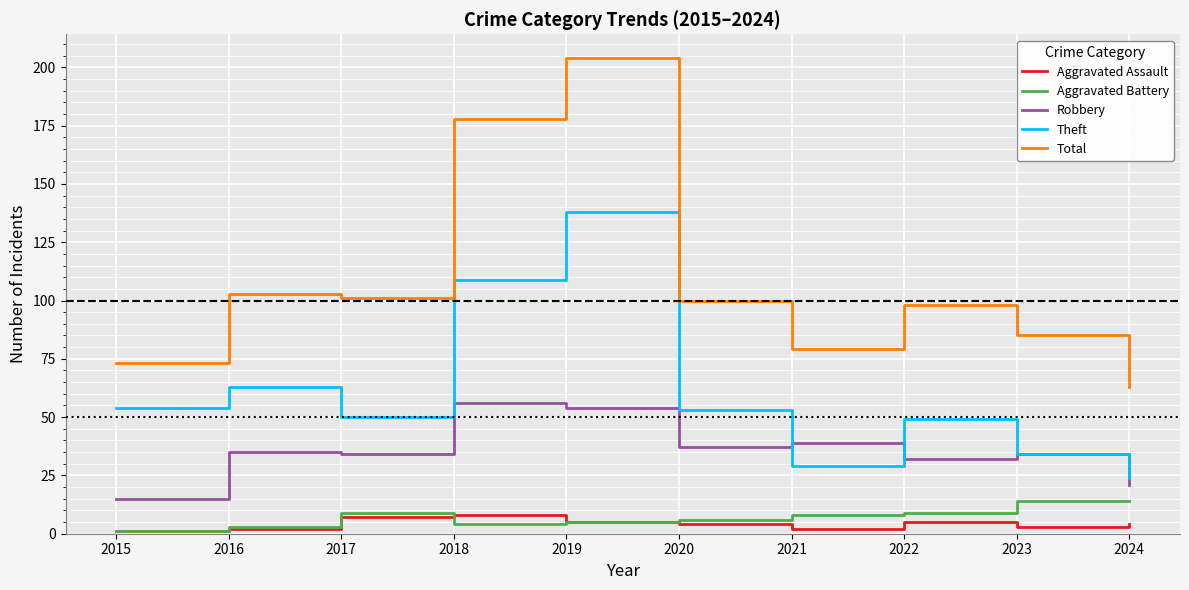

True or false: Aggravated Battery and Robbery cross at least once.

False